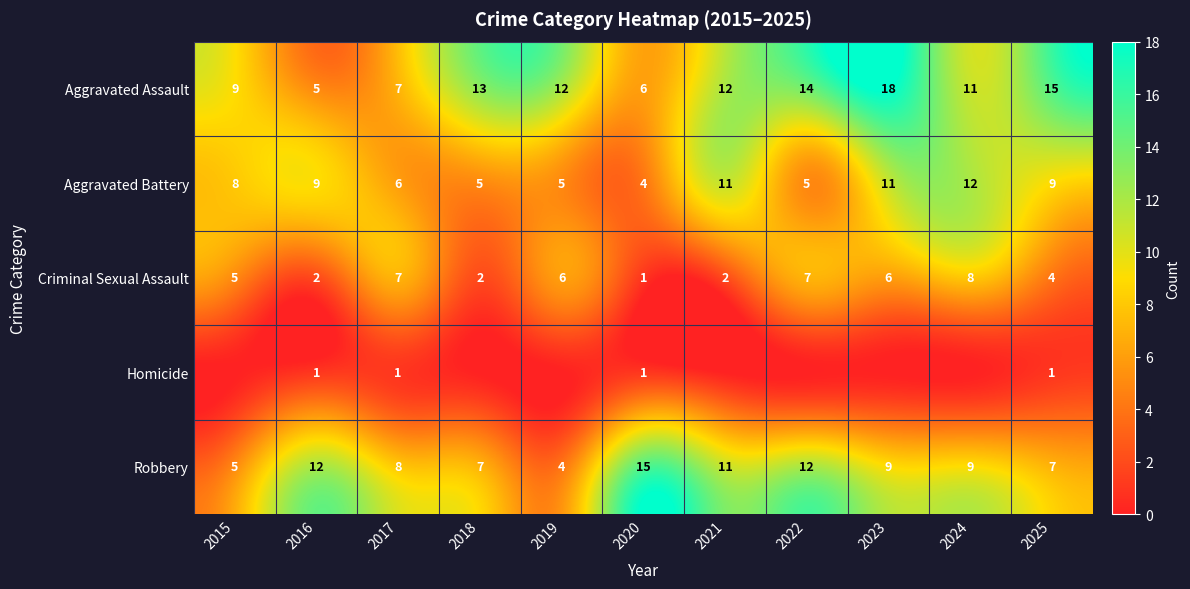

Which category has the highest value in the Criminal Sexual Assault series?

2024